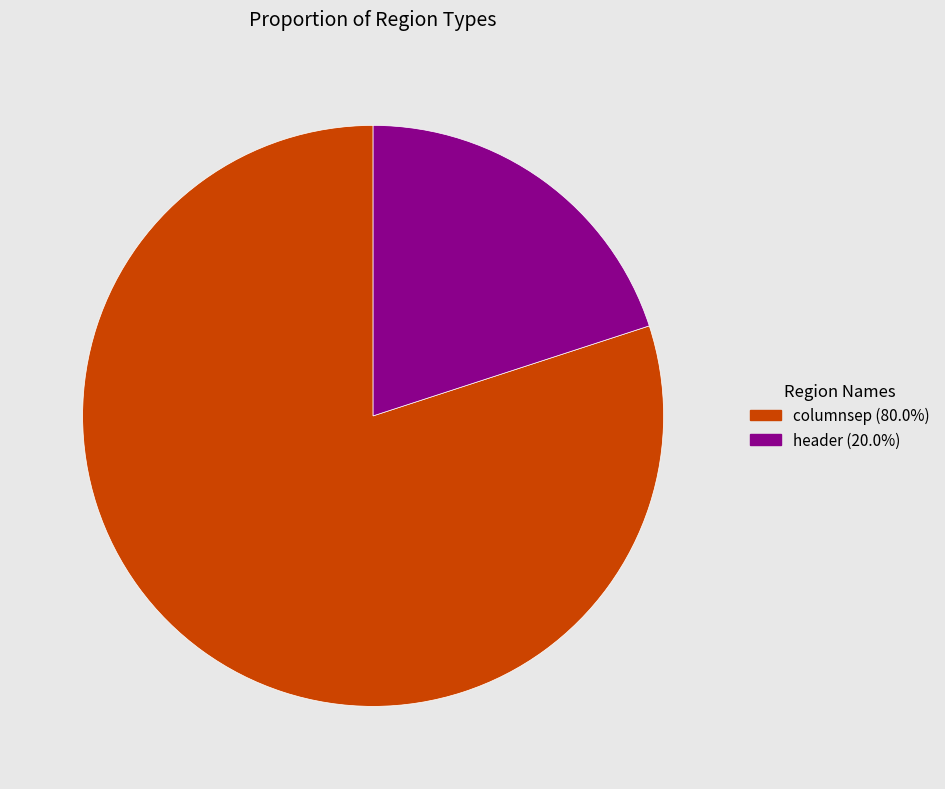

What is the ratio of the value at columnsep to the value at header?

4.0